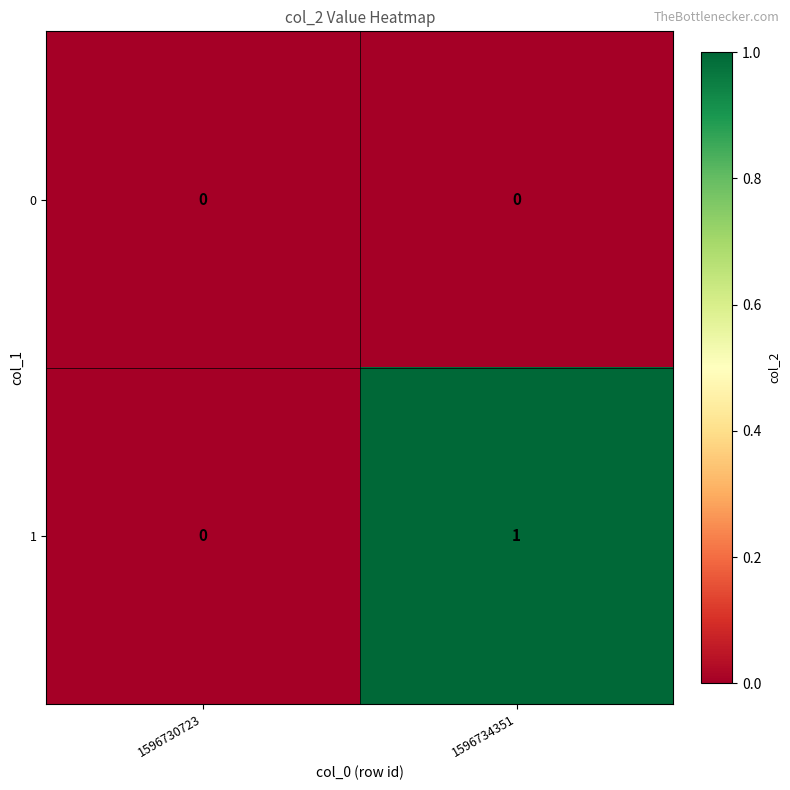

At which label does 1 reach its peak?

1596734351